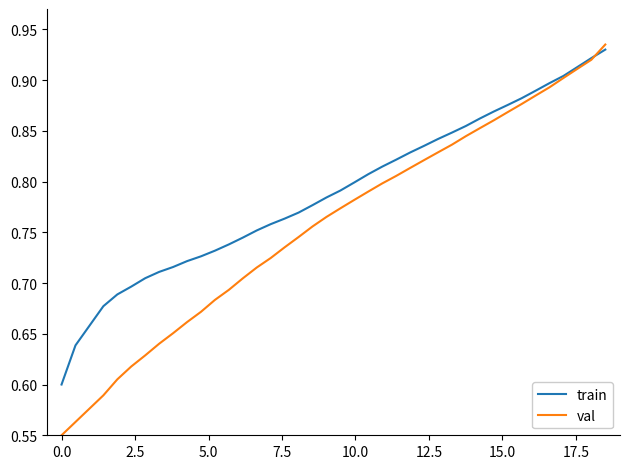

What are all the series names shown in the legend?

train, val